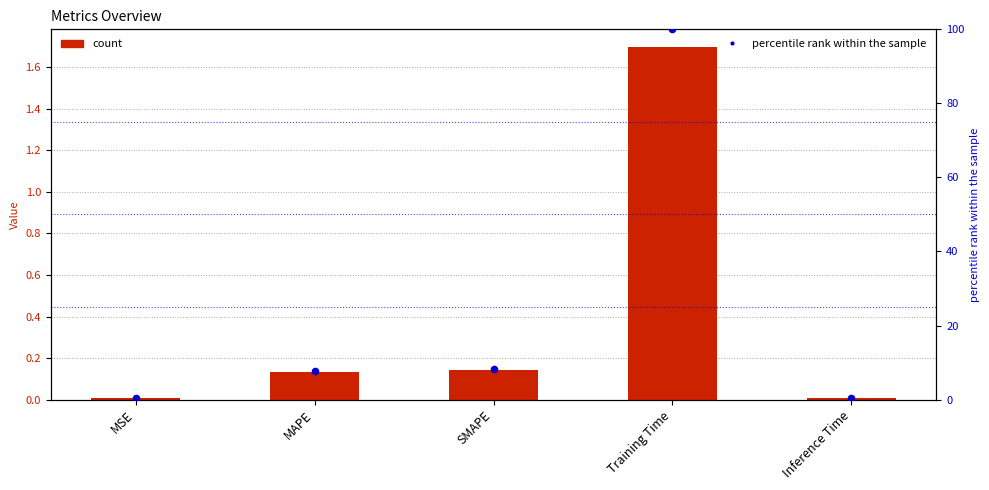

Which series has the largest Y range (max minus min)?

percentile rank